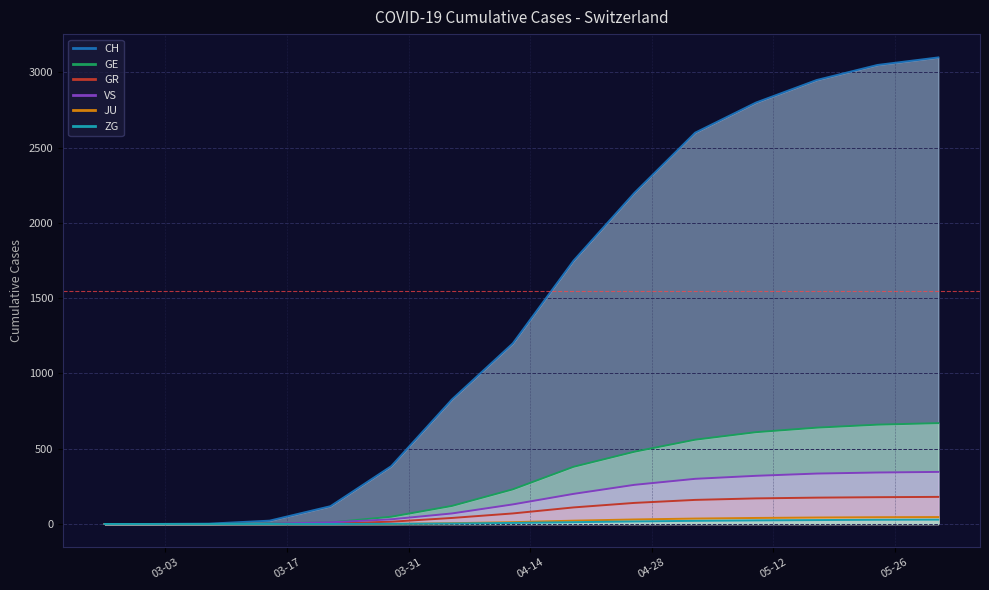

What position from the right is 2020-05-03?

5